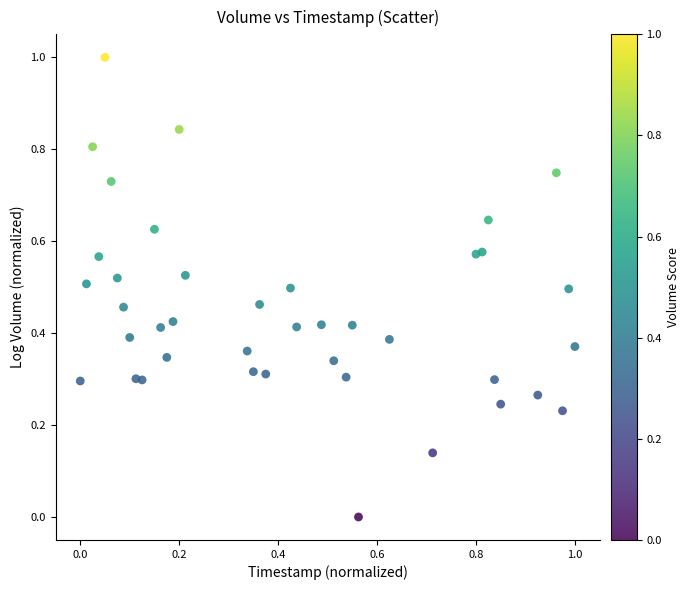

What is the range of X values (max minus min)?

1.0